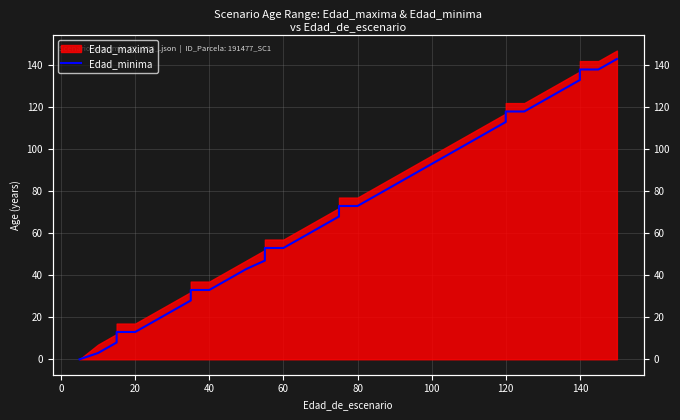

Count the number of values greater than 73.

16